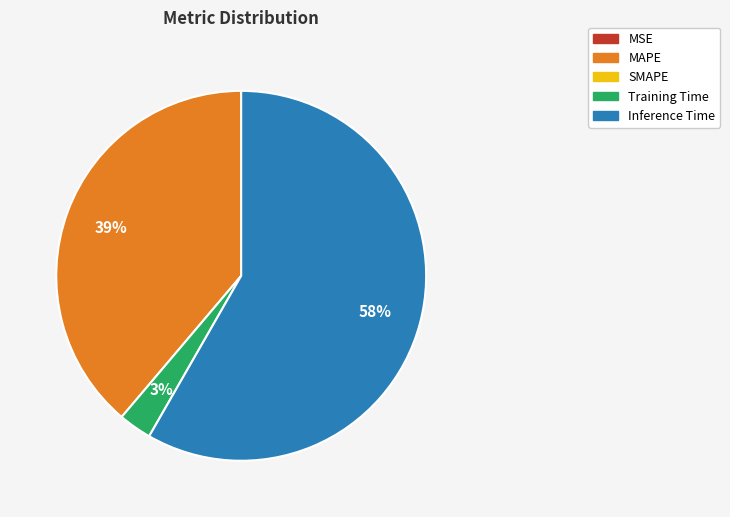

To the nearest percent, what is the difference between the largest and smallest slice percentages?

58%